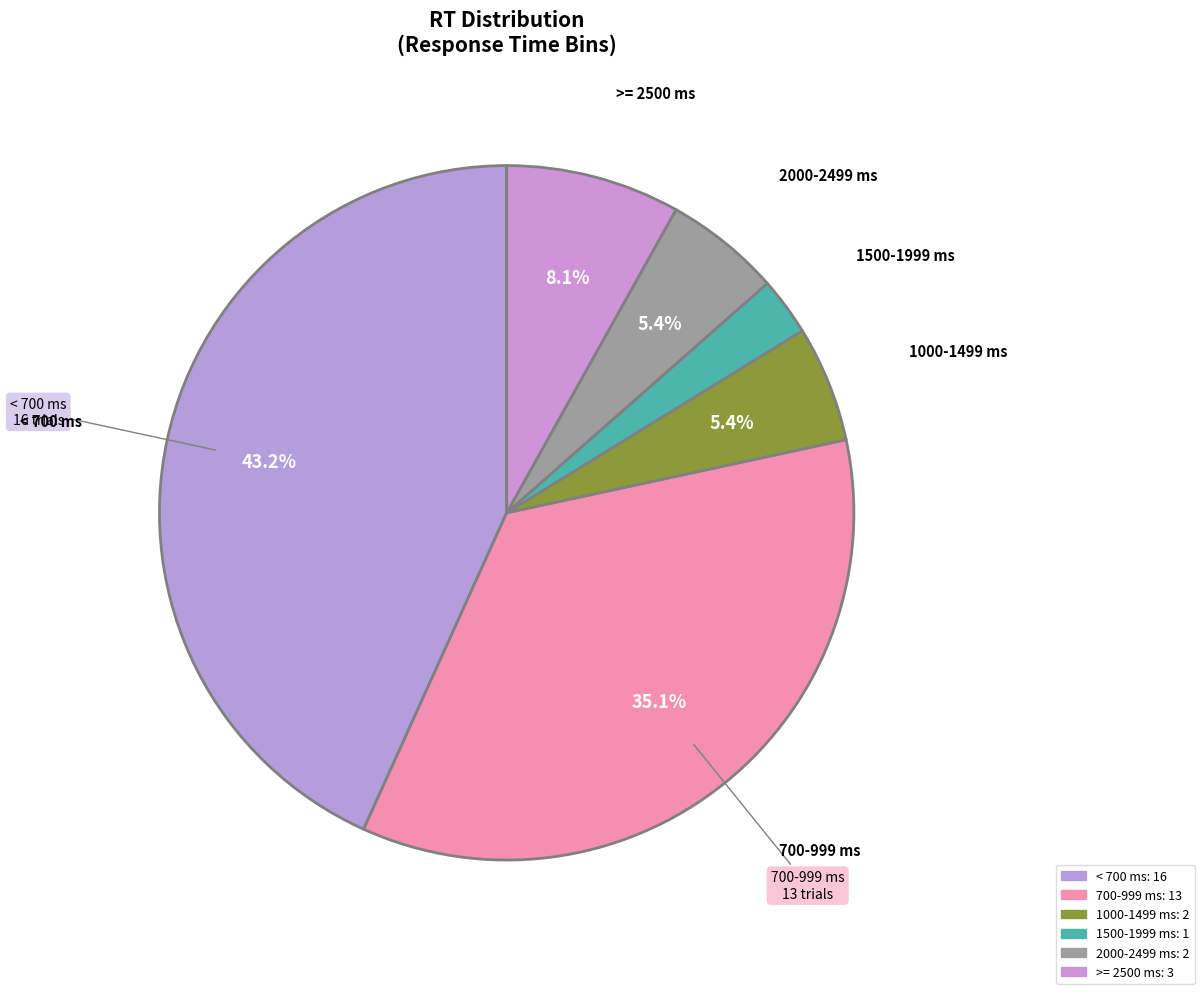

Count the number of slices in the pie.

6